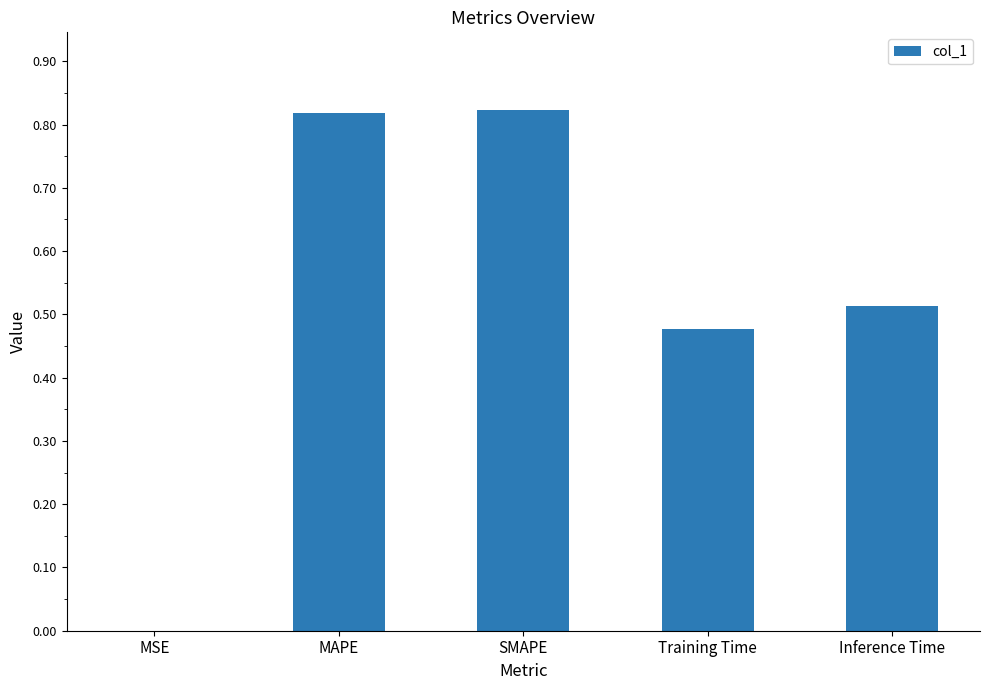

Between Training Time and MSE, which is larger?

Training Time